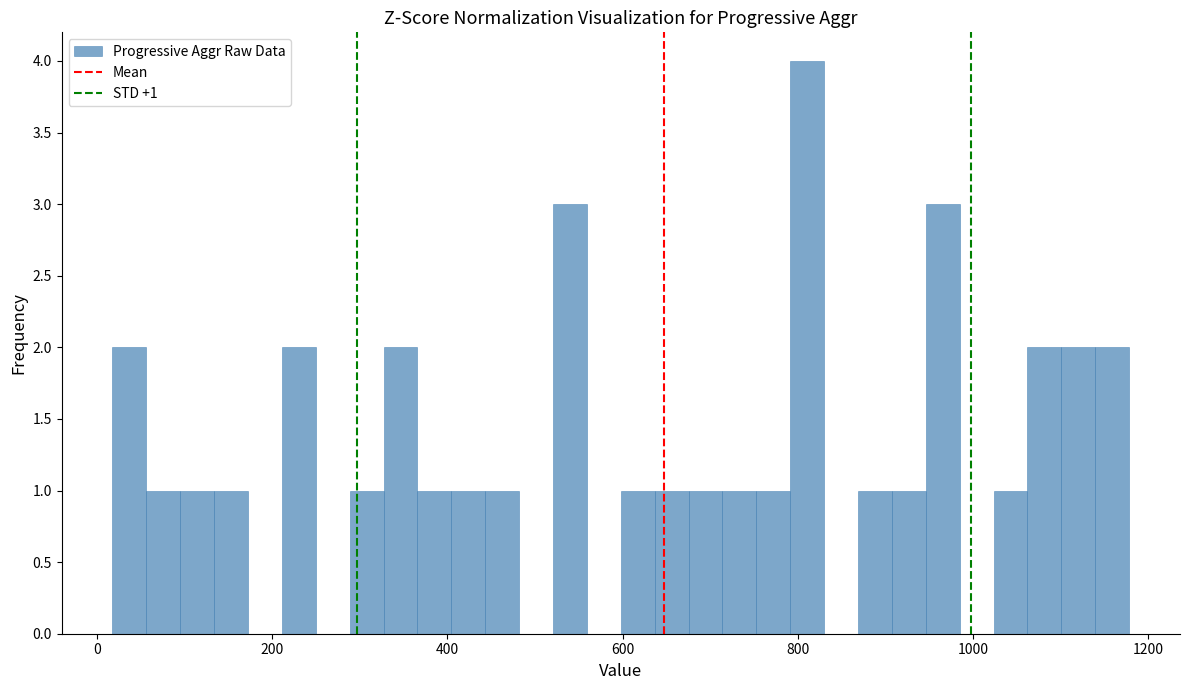

Around what value on the x-axis is the tallest bar? Give the approximate position of its centre, as read against the axis.

820